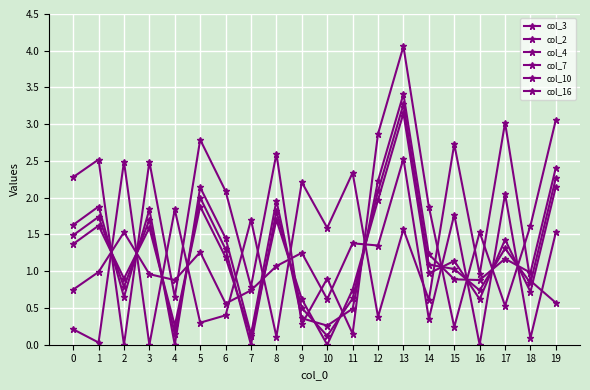

How many data points does each series have?

20